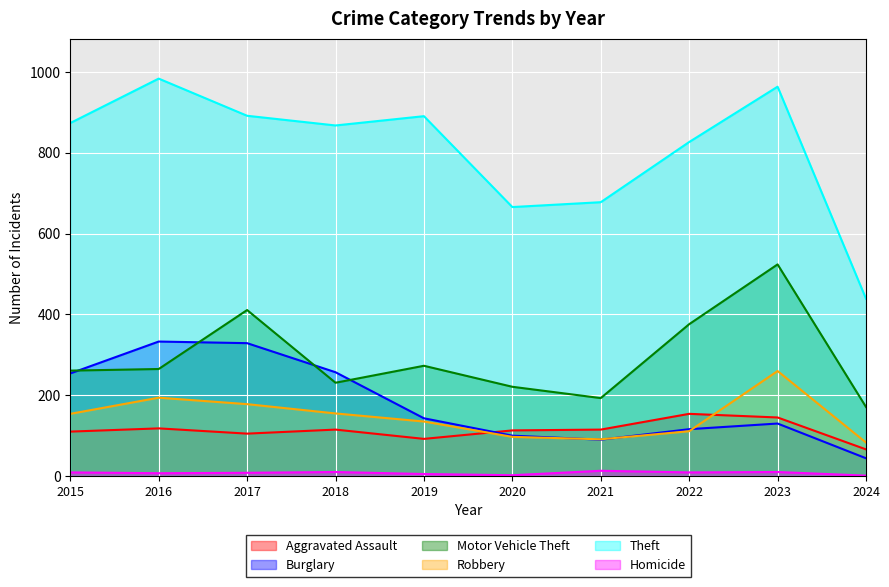

Where does the Motor Vehicle Theft series first go above 265?

2017